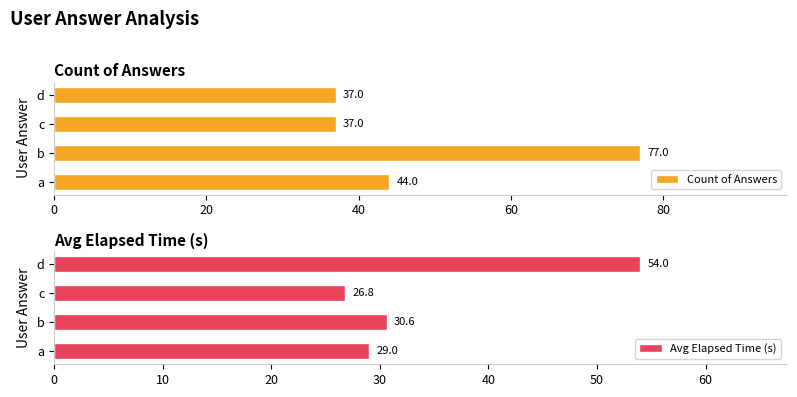

True or false: Count of Answers has a value of 112.9 at b.

False